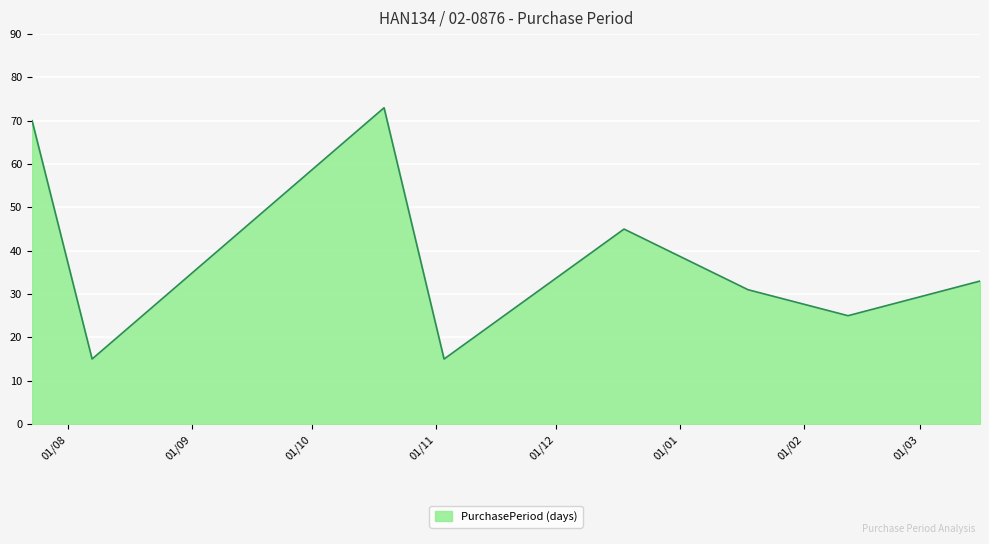

What is the difference between the maximum and minimum values?

58